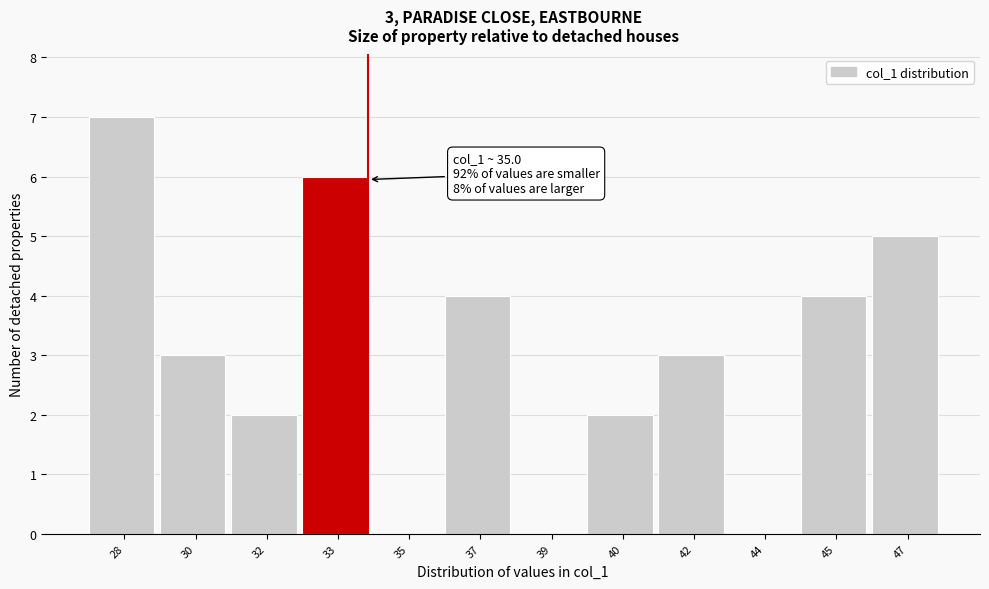

Reading left to right, extract all data points from this chart.

28=7	30=3	32=2	33=6	35=0	37=4	39=0	40=2	42=3	44=0	45=4	47=5